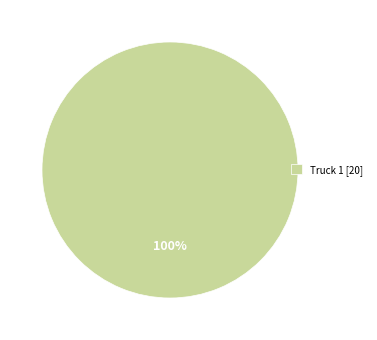

Is it true that Truck 1 [20] is 100% of the pie?

True